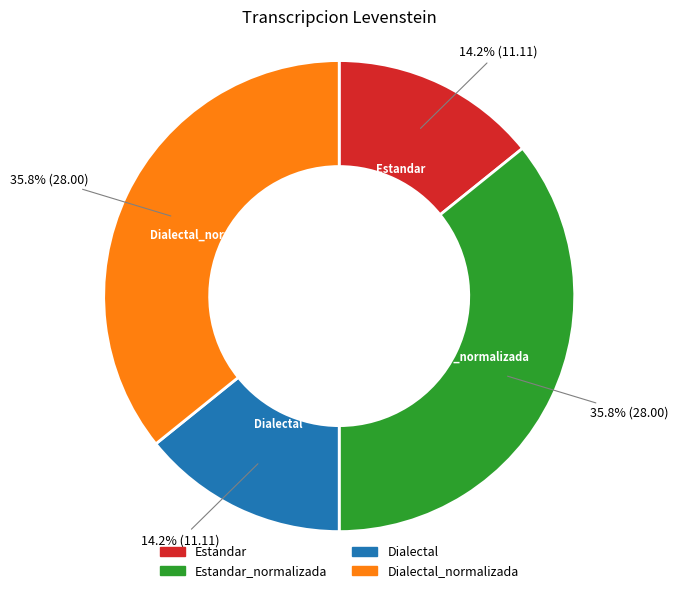

Does any single category account for the majority?

No